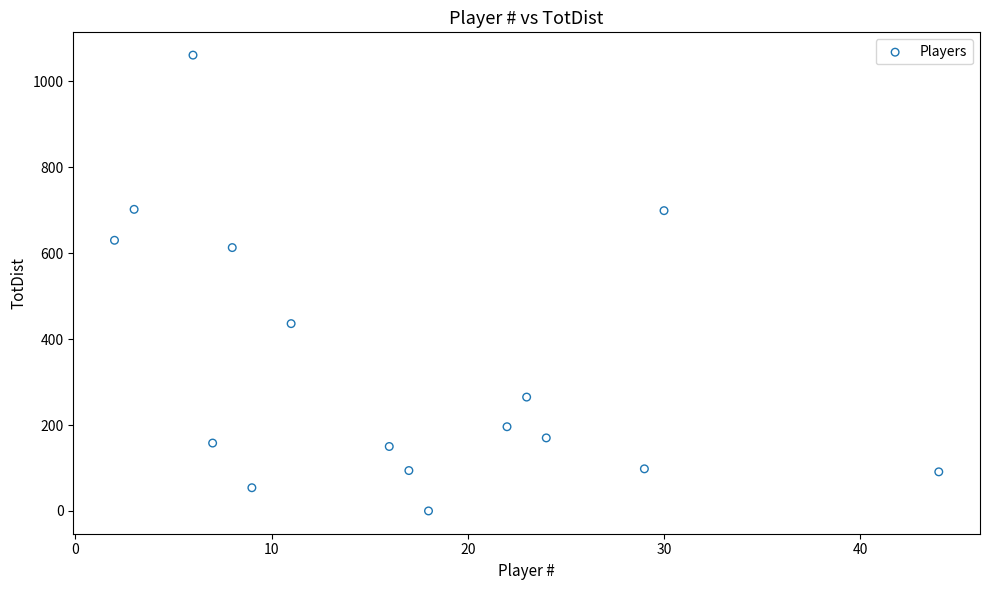

What is the range of Y values (max minus min)?

1061